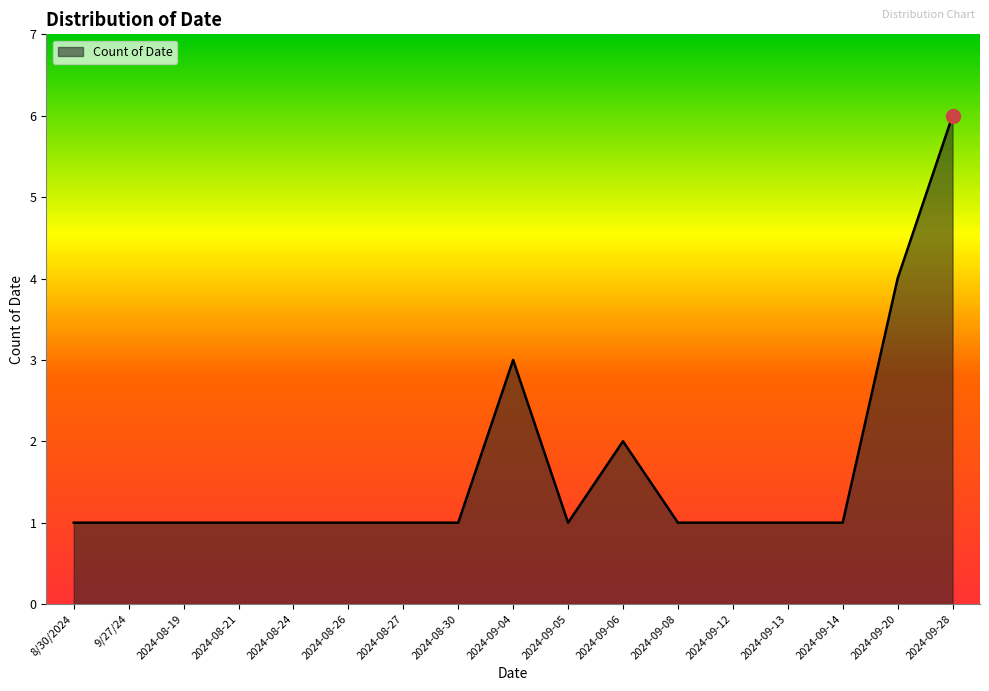

Reading left to right, extract all data points from this chart.

1	1	1	1	1	1	1	1	3	1	2	1	1	1	1	4	6